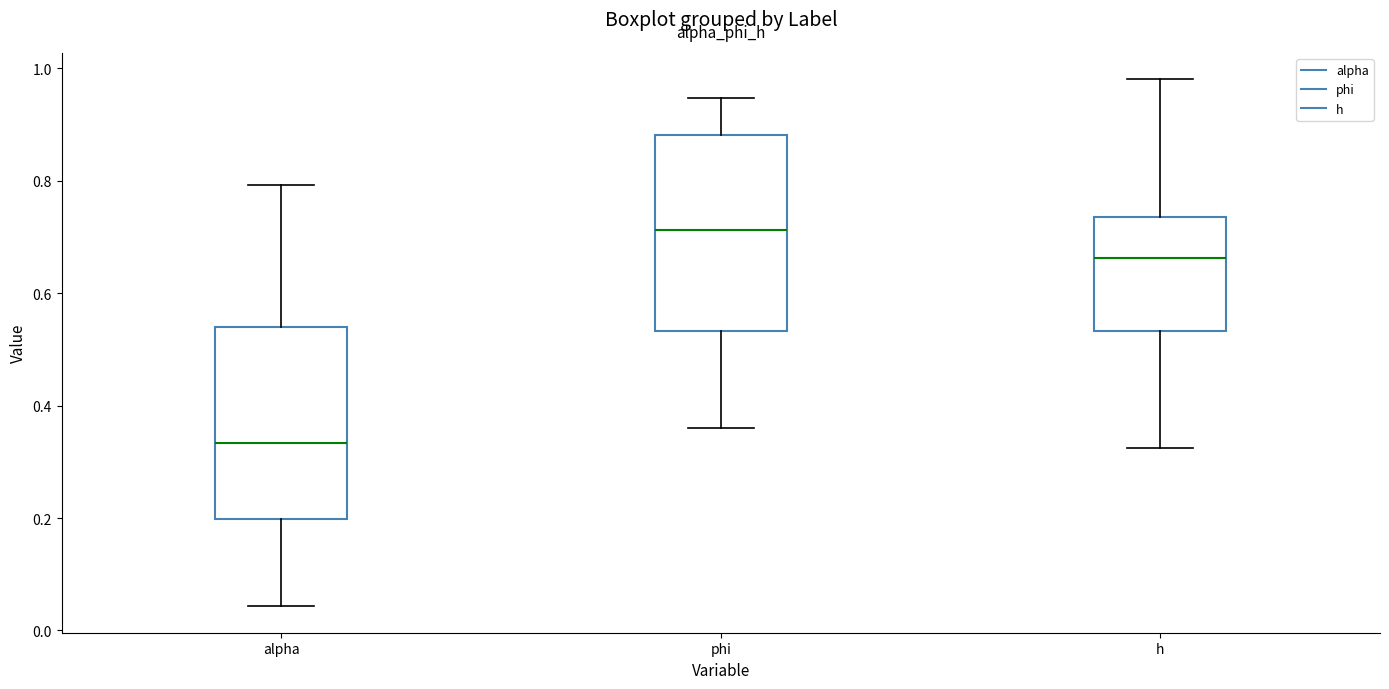

Where does the lower whisker of the box for alpha end on the y-axis? The values are not printed on the chart, so give them approximately, as read against the axis.

0.04